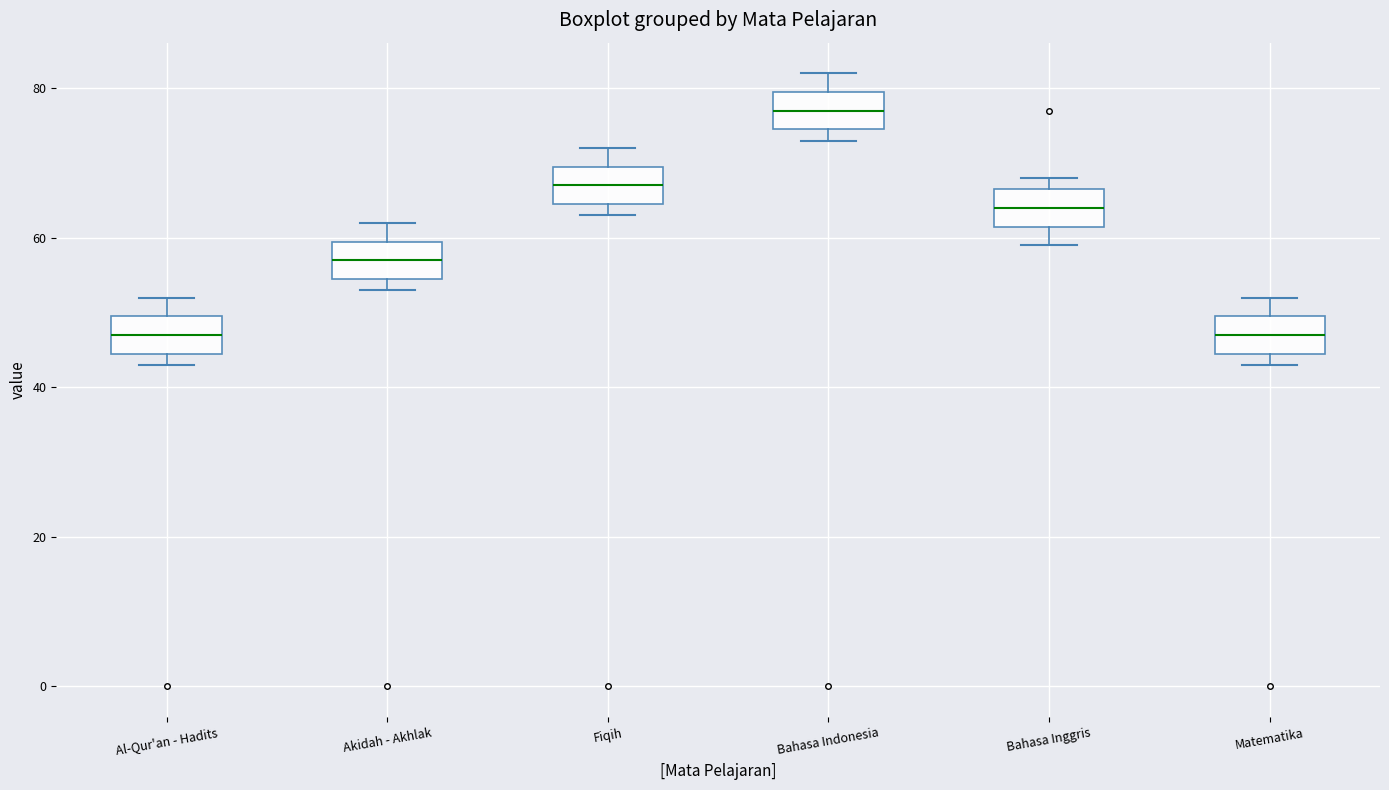

Reading left to right, read every box against the y-axis: the position of its median line, the range the box covers, and the ends of its whiskers. The values are not printed on the chart, so give them approximately, as read against the axis.

Al-Qur'an - Hadits: median 48, box 44 to 50, whiskers 44 (just below the box's lower edge) to 52
Akidah - Akhlak: median 58, box 54 to 60, whiskers 54 (just below the box's lower edge) to 62
Fiqih: median 68, box 64 to 70, whiskers 64 (just below the box's lower edge) to 72
Bahasa Indonesia: median 78, box 74 to 80, whiskers 74 (just below the box's lower edge) to 82
Bahasa Inggris: median 64, box 62 to 66, whiskers 60 to 68
Matematika: median 48, box 44 to 50, whiskers 44 (just below the box's lower edge) to 52